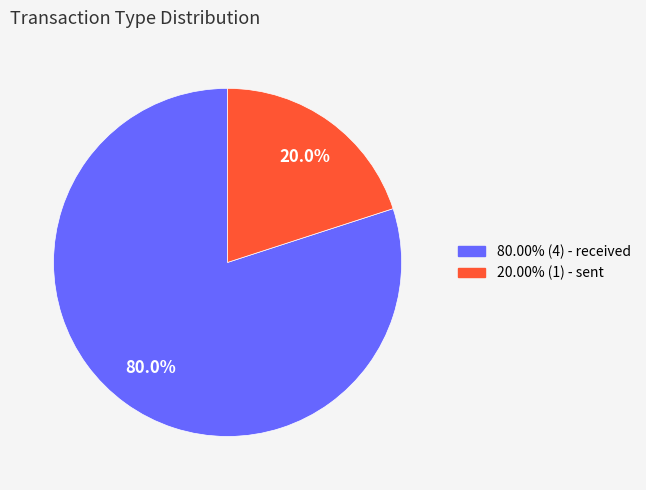

Is there any slice that represents more than half of the pie?

Yes